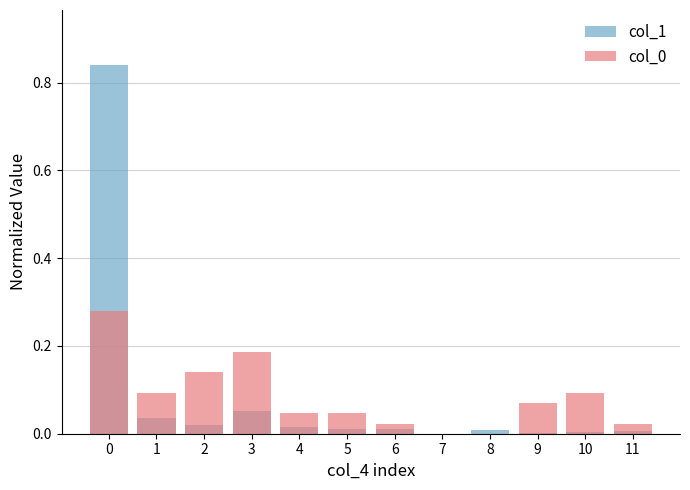

Reading right to left, transcribe all the data shown in this chart.

col_1: 0.0	0.0	0.0	0.0	0.0	0.0	0.0	0.0	0.1	0.0	0.0	0.8
col_0: 0.0	0.1	0.1	0.0	0.0	0.0	0.0	0.0	0.2	0.1	0.1	0.3